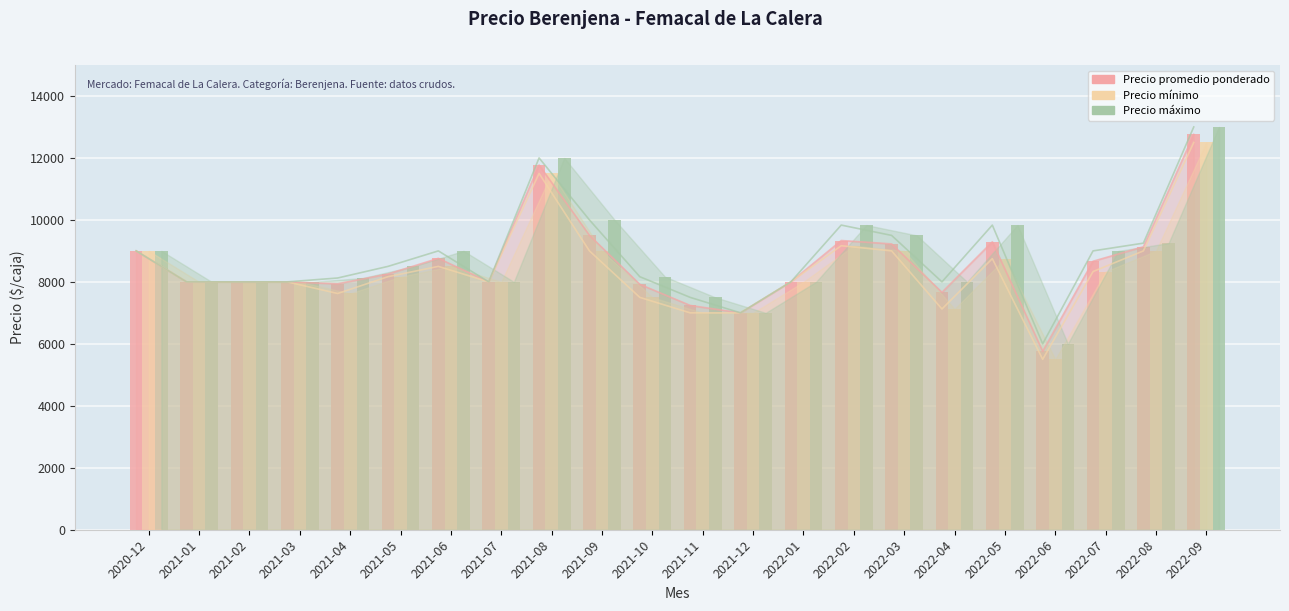

List the labels in order of Precio promedio ponderado value, smallest first.

2022-06, 2021-12, 2021-11, 2022-04, 2021-10, 2021-04, 2021-01, 2021-02, 2021-03, 2021-07, 2022-01, 2021-05, 2022-07, 2021-06, 2020-12, 2022-08, 2022-03, 2022-05, 2022-02, 2021-09, 2021-08, 2022-09